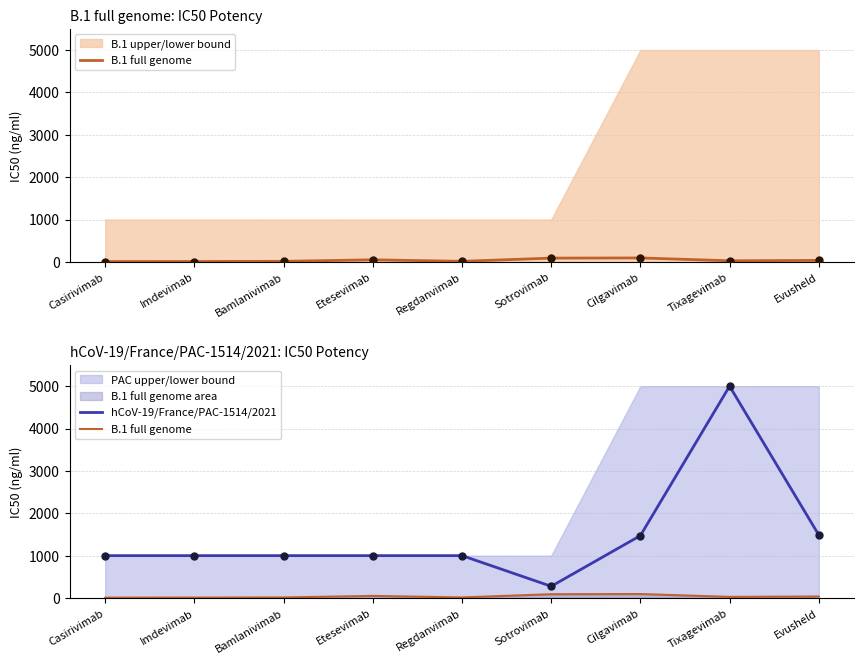

What is the total value across all series at Etesevimab?

1049